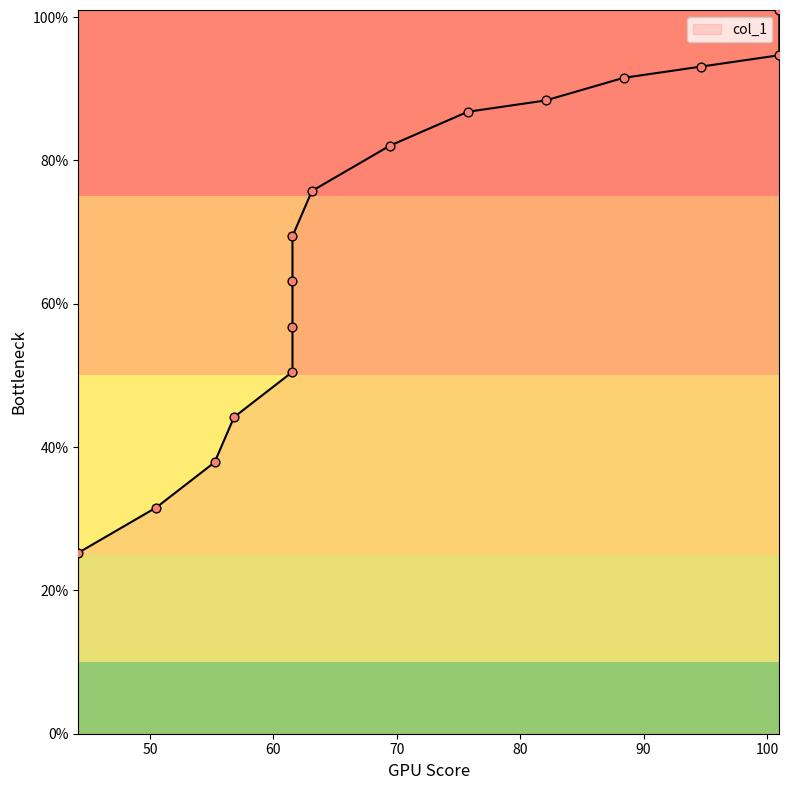

What is the change in value from 69.4375 to 101.0?

+12.6